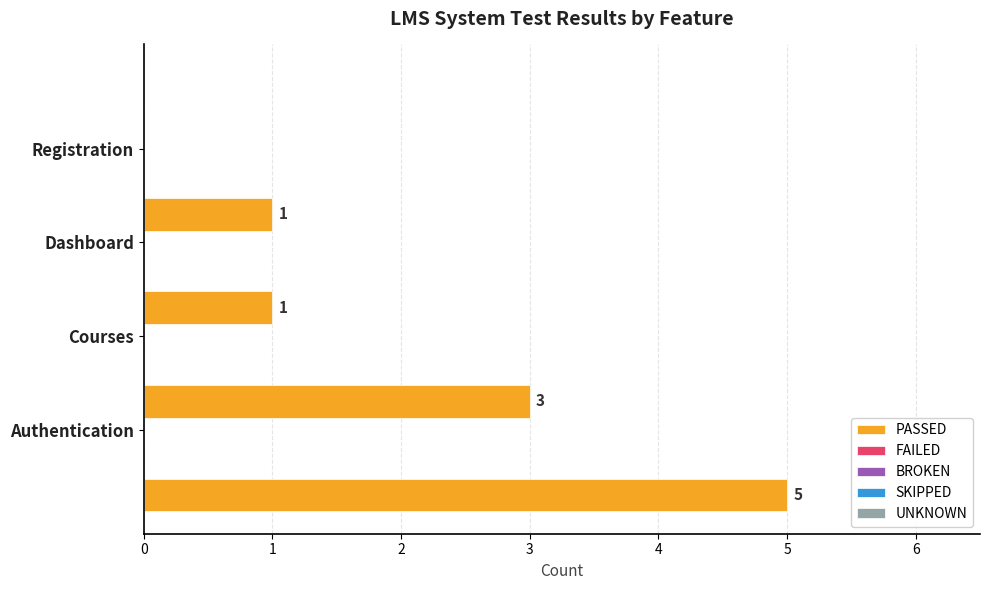

How many values are between 1 and 5?

4